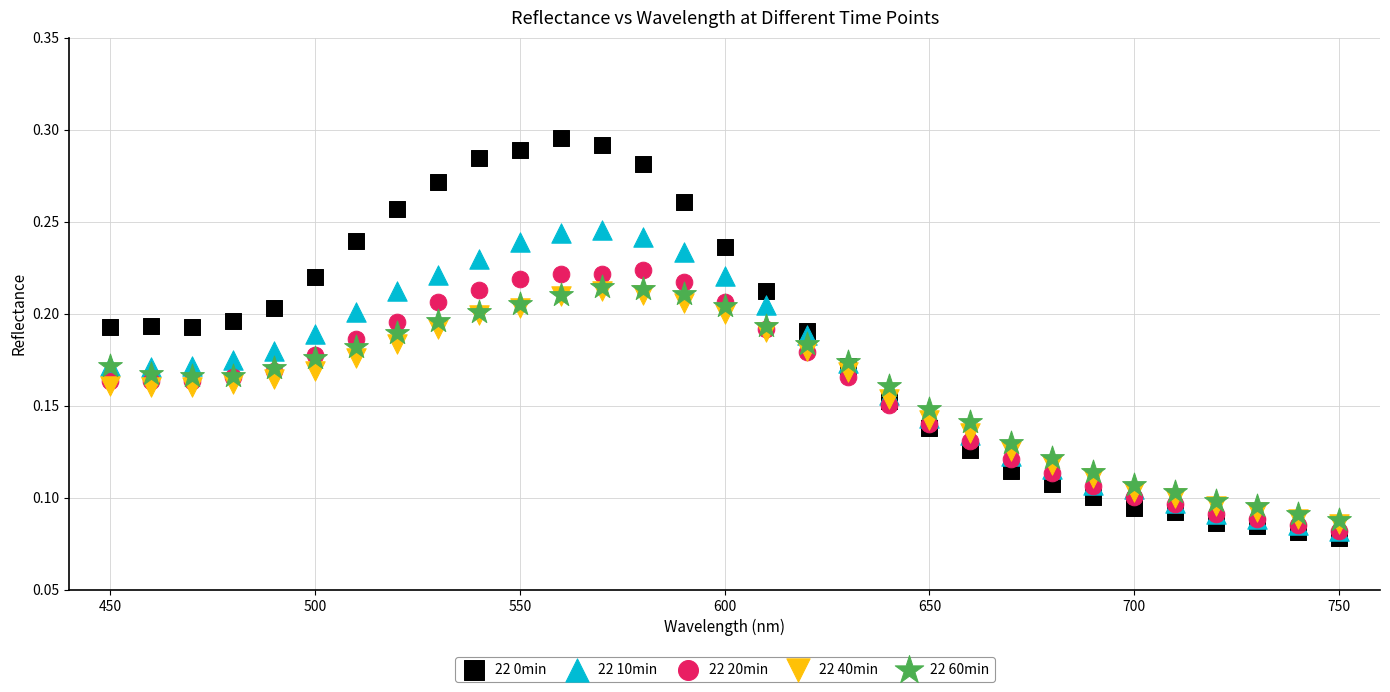

What are all the series names shown in the legend?

22 0min, 22 10min, 22 20min, 22 40min, 22 60min